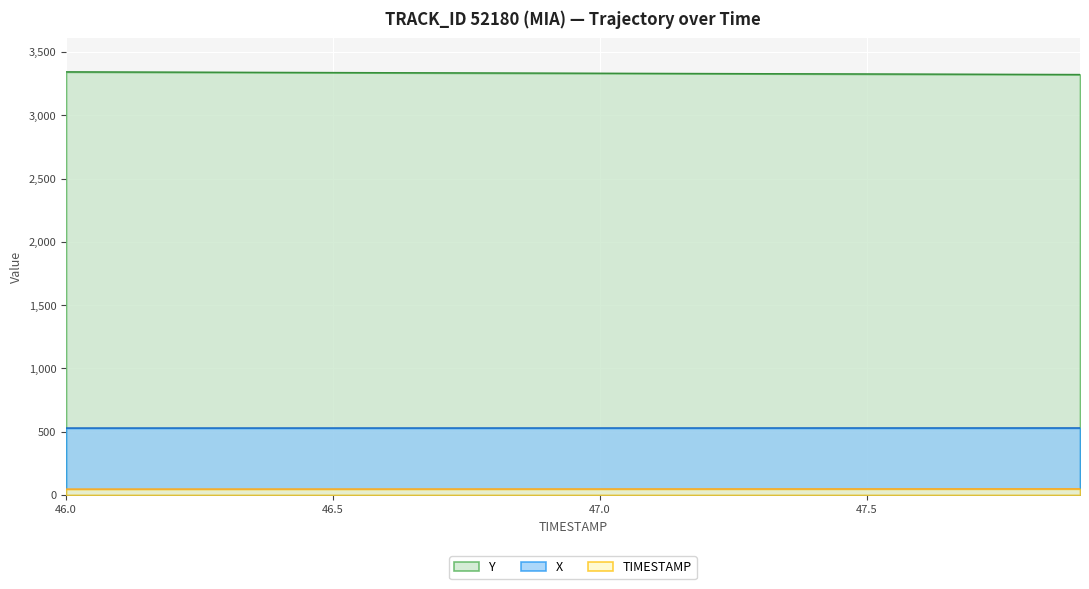

Which category has the lowest value in the TIMESTAMP series?

46.0